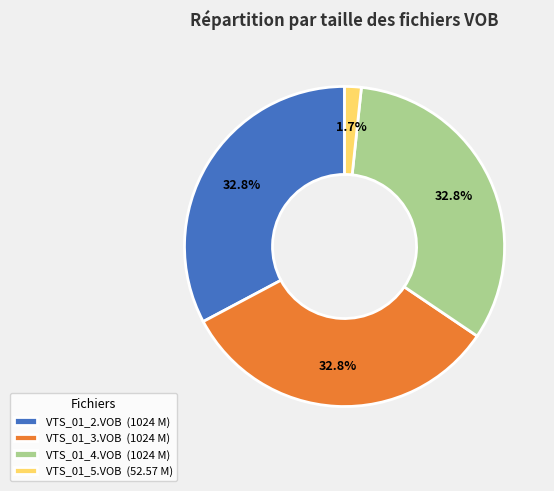

What is the ratio of the value at VTS_01_3.VOB (1024 M) to the value at VTS_01_2.VOB (1024 M)?

1.0